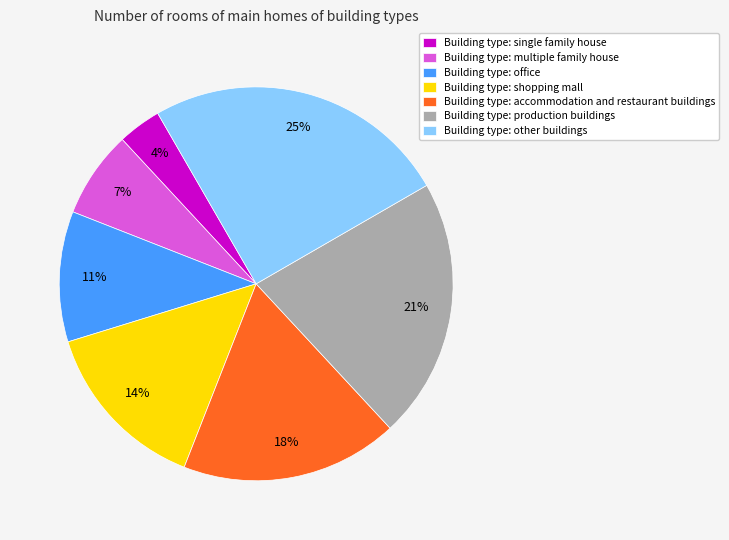

What is the largest slice in the pie chart?

Building type: other buildings